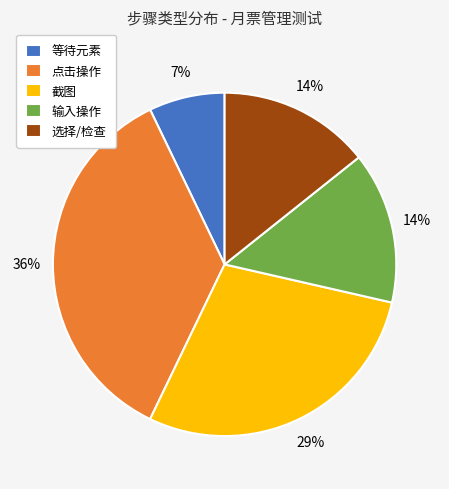

How many segments does this pie chart have?

5